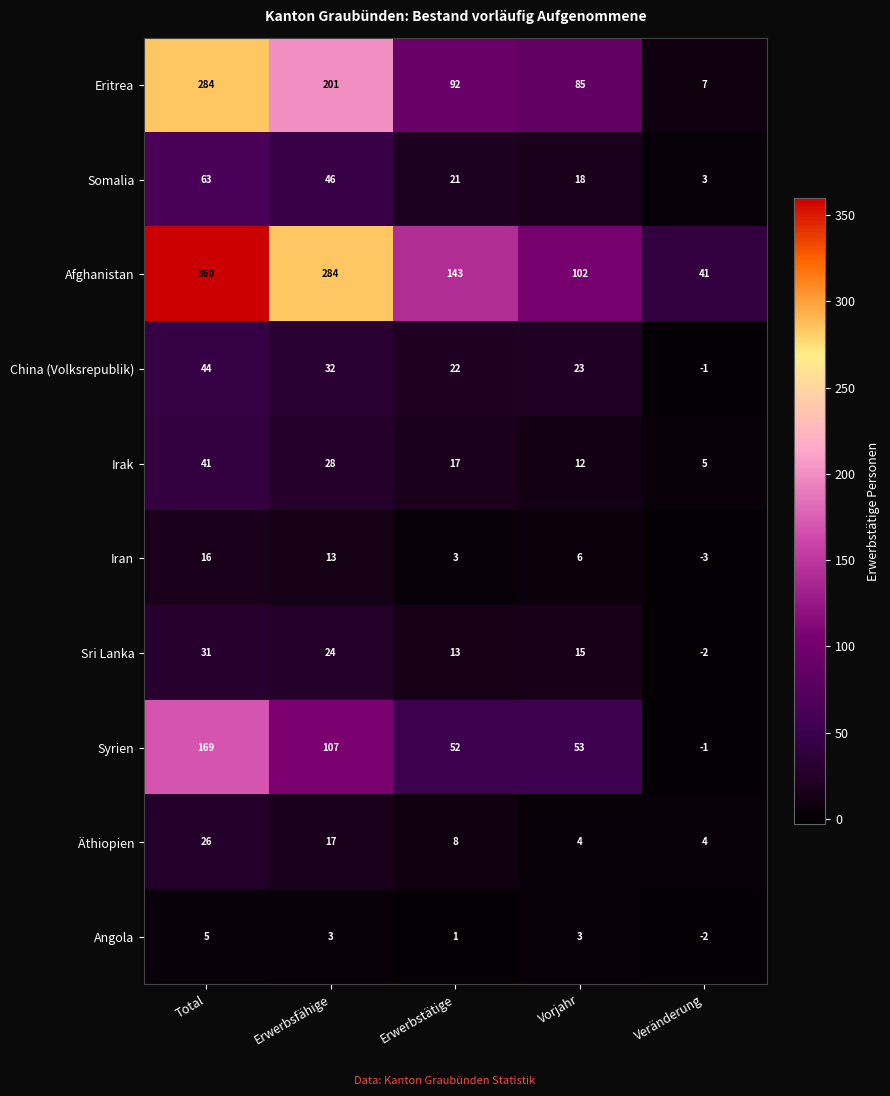

At how many categories does at least one series exceed 358?

1